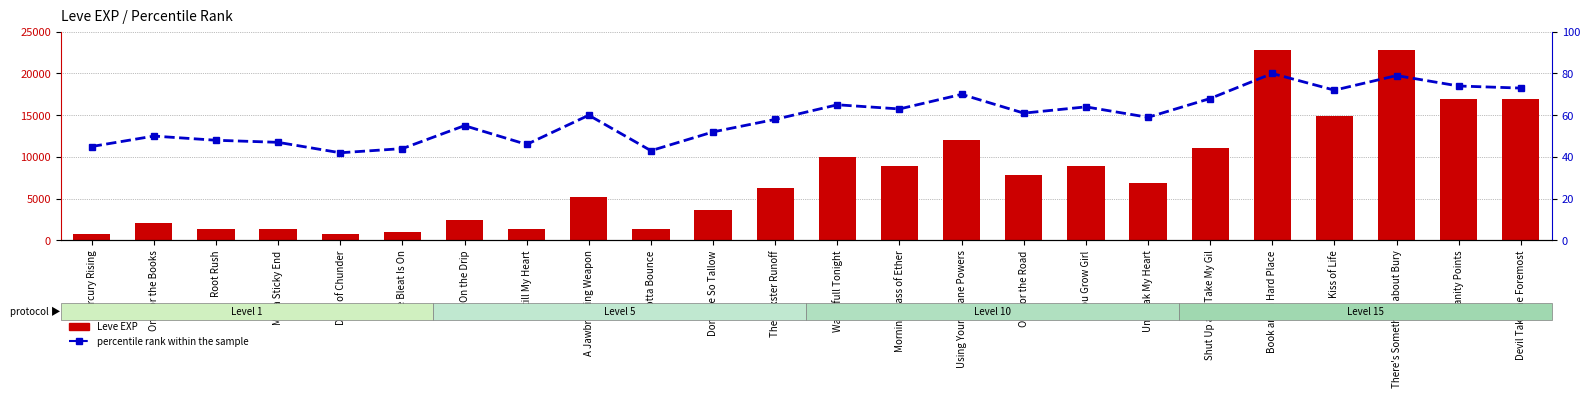

How many values in the percentile rank within the sample series are below 60?

12